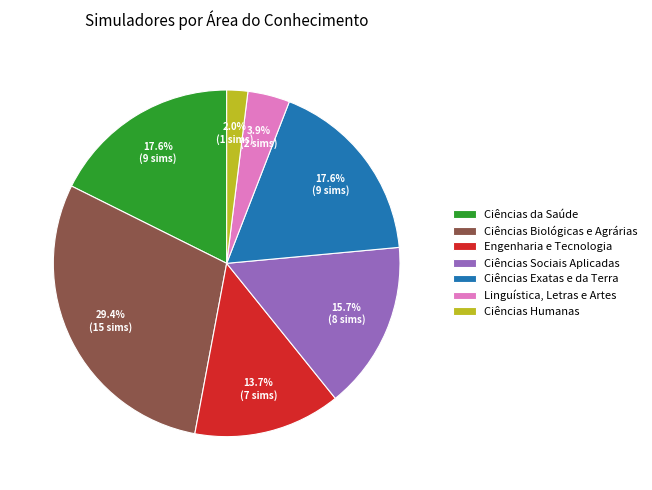

To the nearest percent, what is the combined percentage of Ciências da Saúde and Linguística, Letras e Artes?

22%